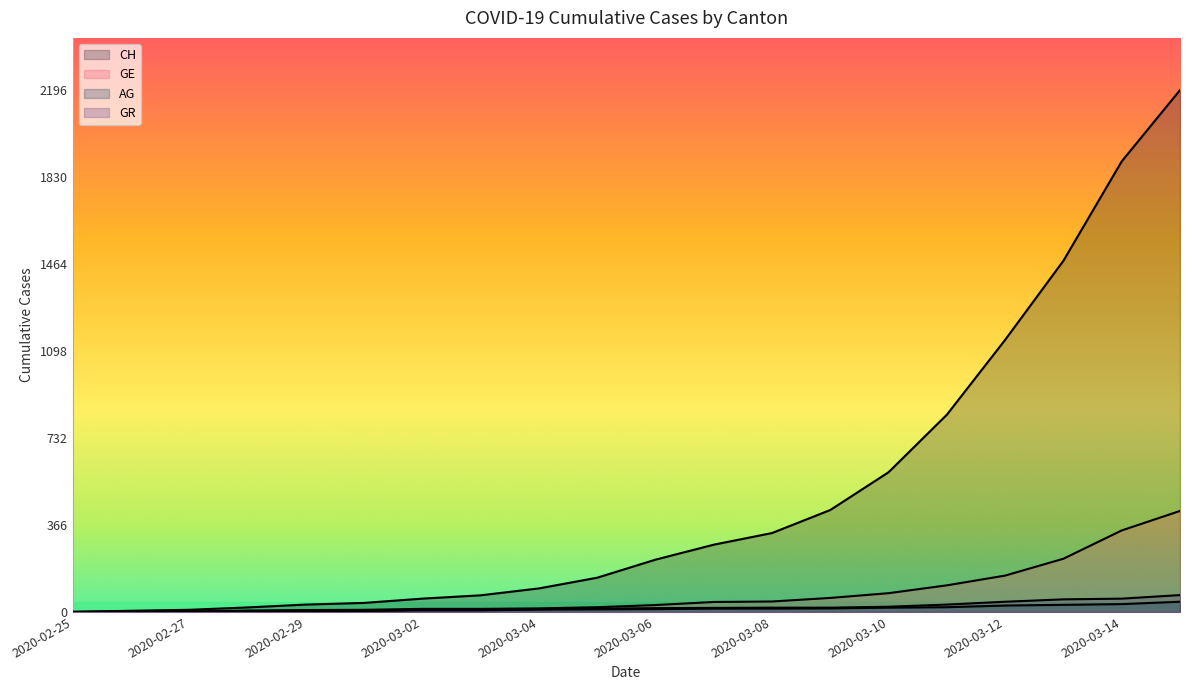

At which label does AG reach its peak?

2020-03-15